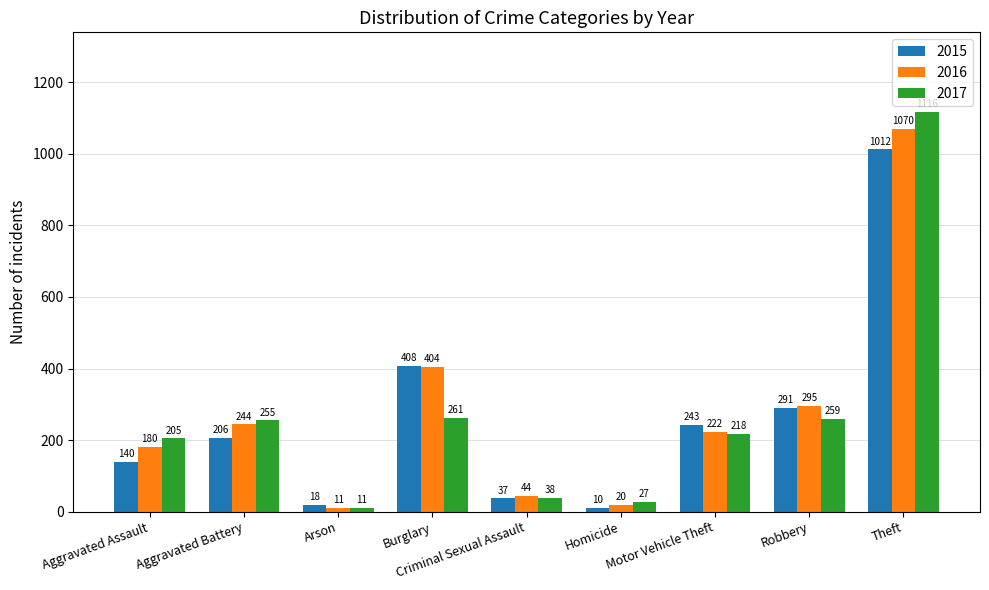

What is the label of the 9th bar from the left?

Theft